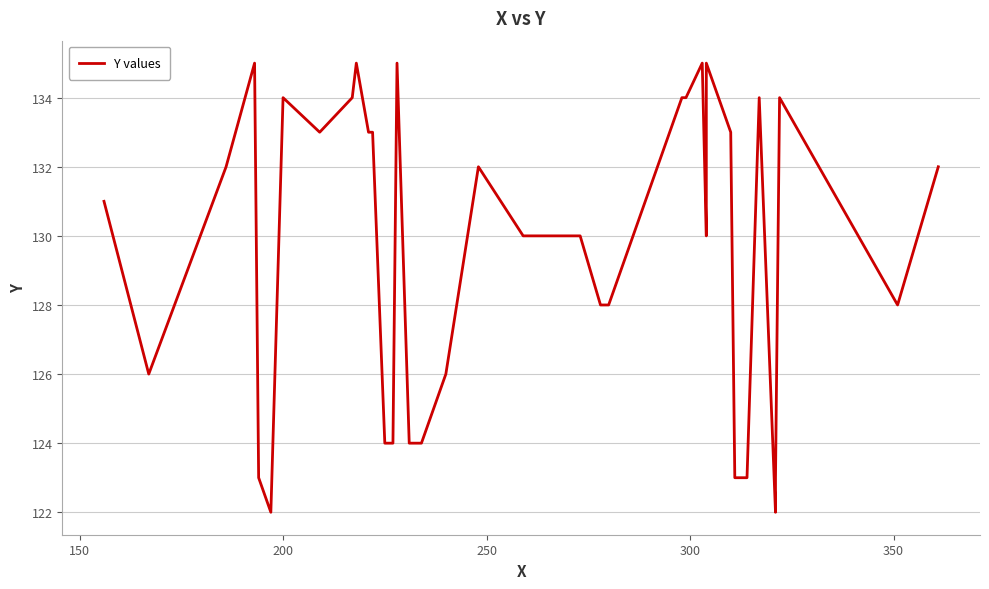

How many series are shown in this chart?

1